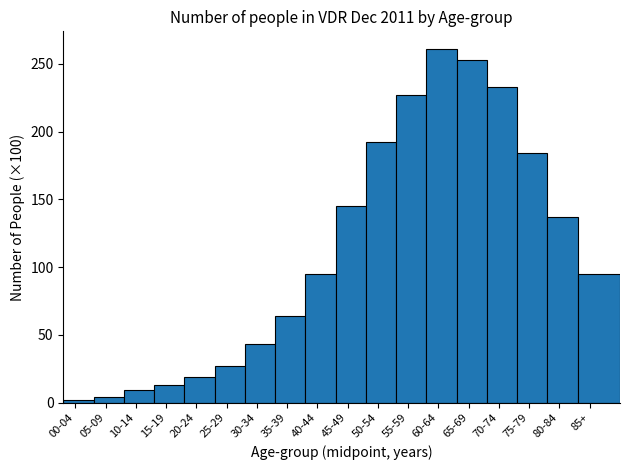

Reading left to right, transcribe all the data shown in this chart.

00-04=2	05-09=4	10-14=9	15-19=13	20-24=19	25-29=27	30-34=43	35-39=64	40-44=95	45-49=145	50-54=192	55-59=227	60-64=261	65-69=253	70-74=233	75-79=184	80-84=137	85+=95